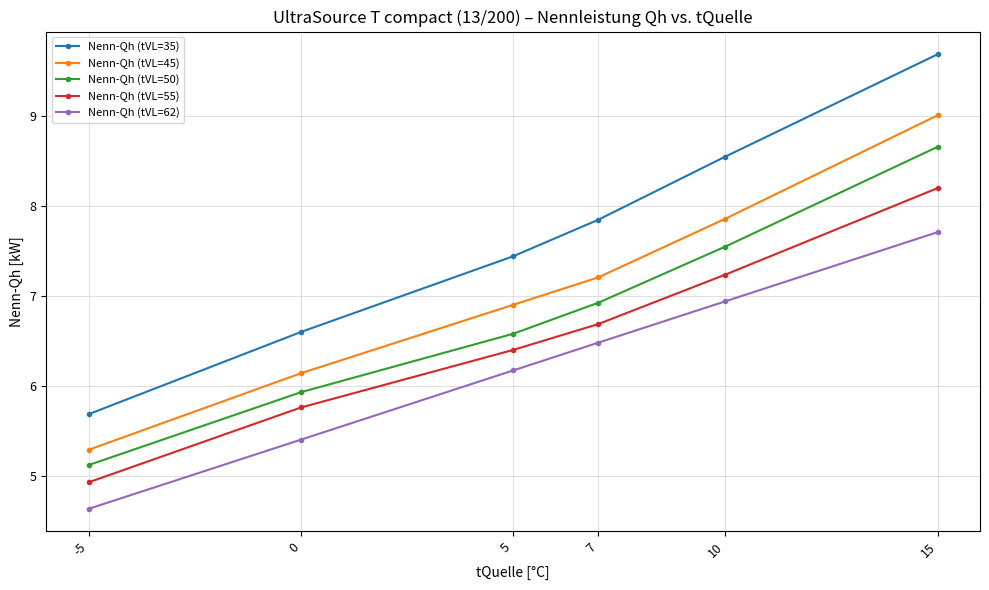

What is the maximum value shown in the chart?

9.7